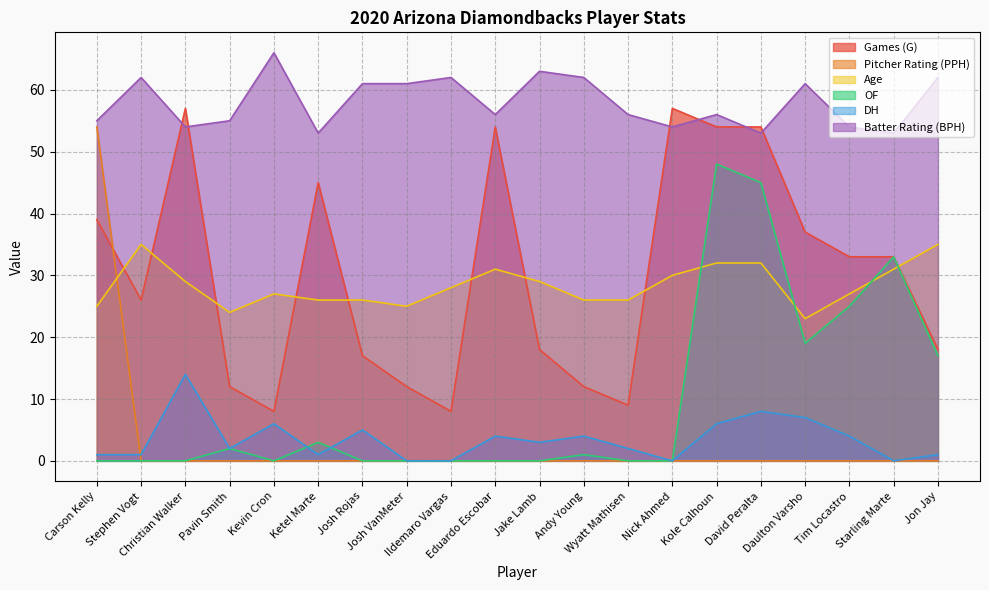

Reading right to left, transcribe all the data shown in this chart.

Games (G): 18	33	33	37	54	54	57	9	12	18	54	8	12	17	45	8	12	57	26	39
Pitcher Rating (PPH): 0	0	0	0	0	0	0	0	0	0	0	0	0	0	0	0	0	0	0	54
Age: 35	31	27	23	32	32	30	26	26	29	31	28	25	26	26	27	24	29	35	25
OF: 17	33	25	19	45	48	0	0	1	0	0	0	0	0	3	0	2	0	0	0
DH: 1	0	4	7	8	6	0	2	4	3	4	0	0	5	1	6	2	14	1	1
Batter Rating (BPH): 62	53	54	61	53	56	54	56	62	63	56	62	61	61	53	66	55	54	62	55